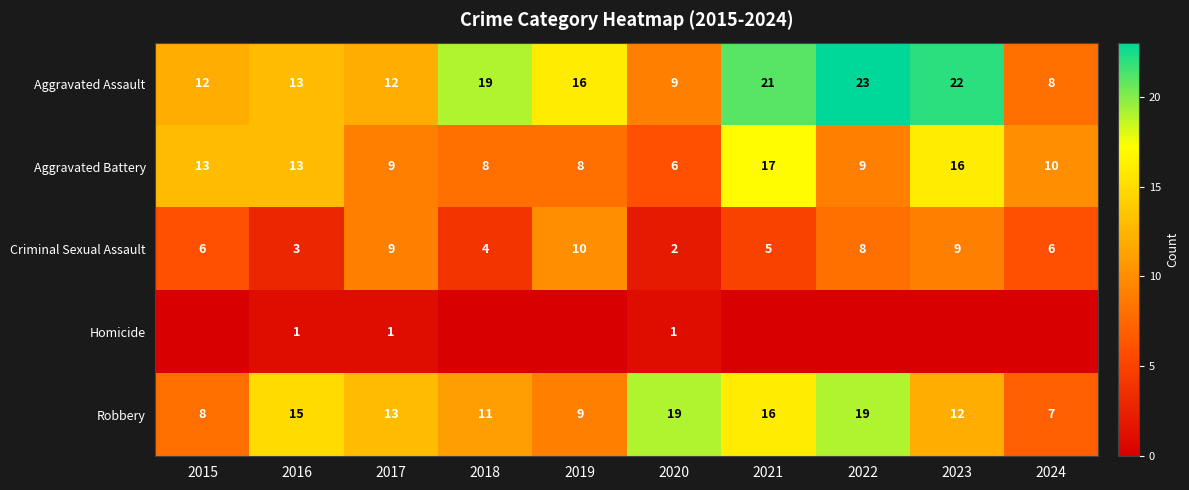

Which has a higher value, 2016 or 2019?

2019